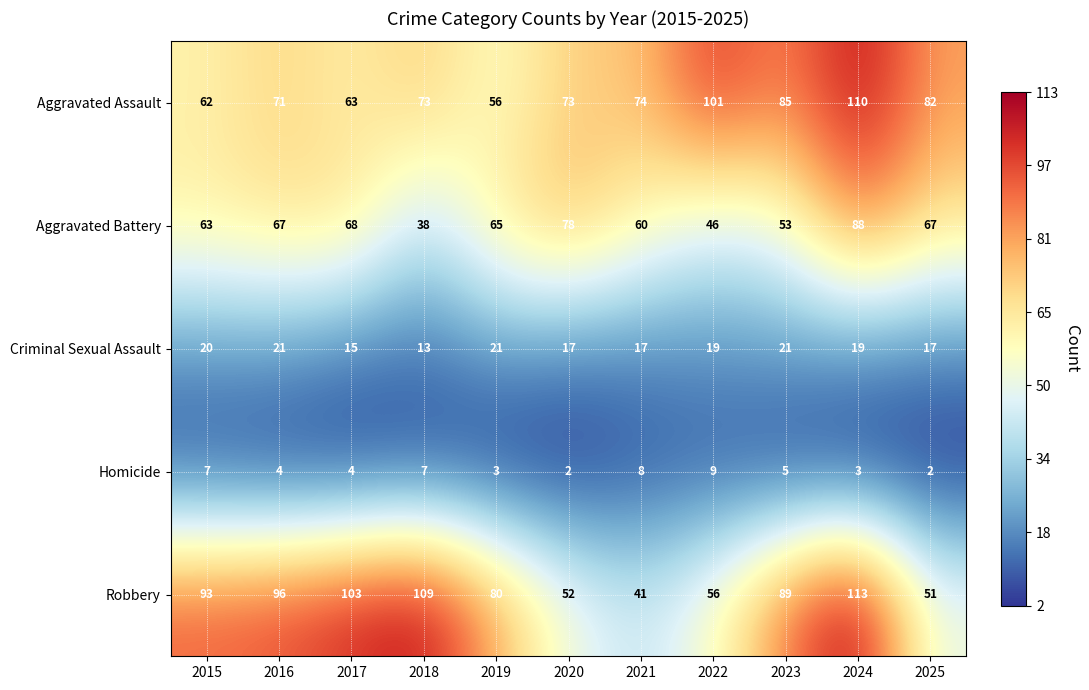

True or false: Criminal Sexual Assault has a value of 12 at 2015.

False